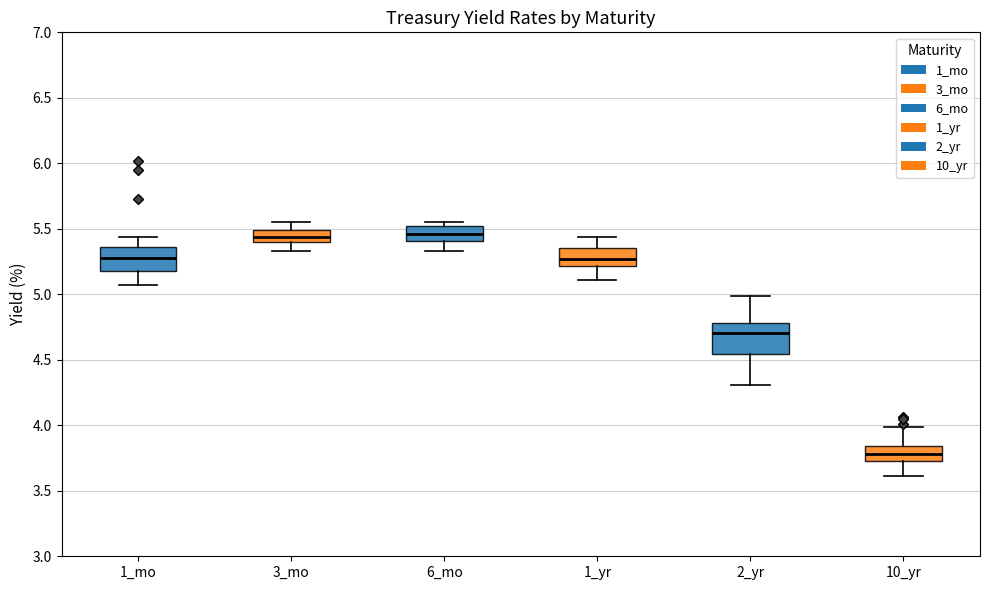

Which box's median line is the lowest?

10_yr